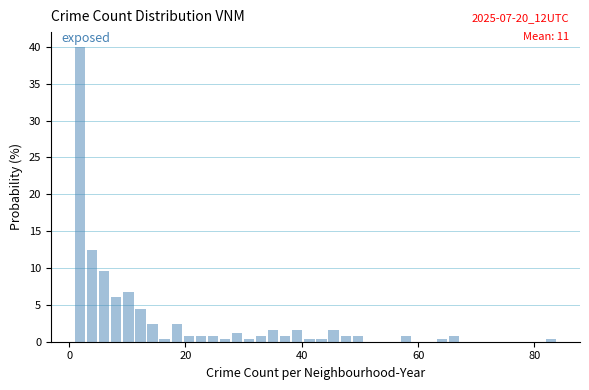

Read against the x-axis, roughly where is the centre of the tallest bar?

2